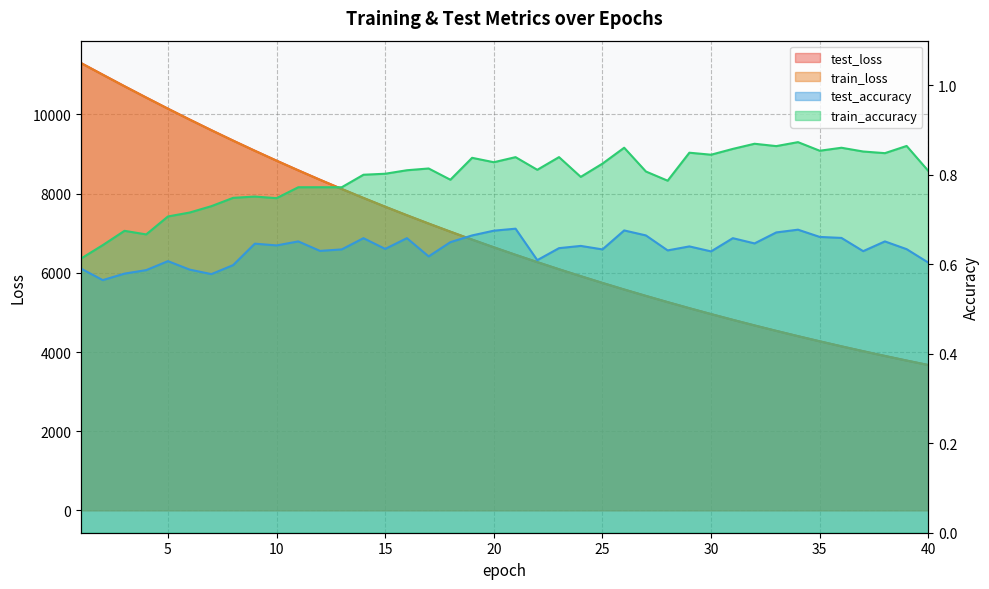

What is the difference between the train_loss values at 13 and 12?

232.4